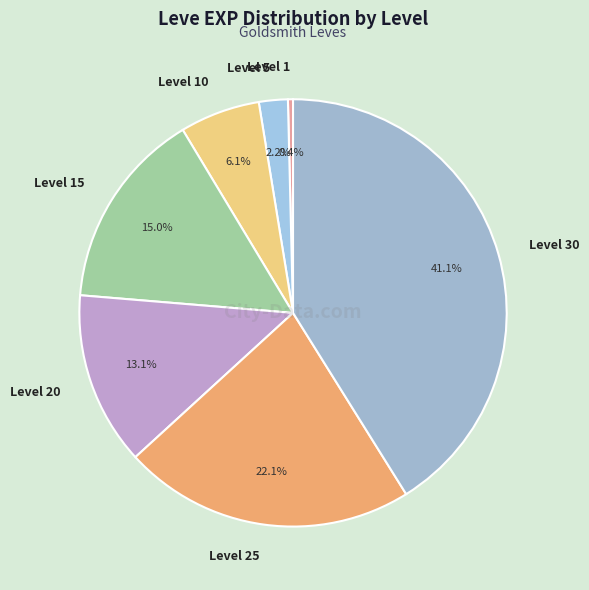

To the nearest percent, what portion does Level 30 represent?

41%